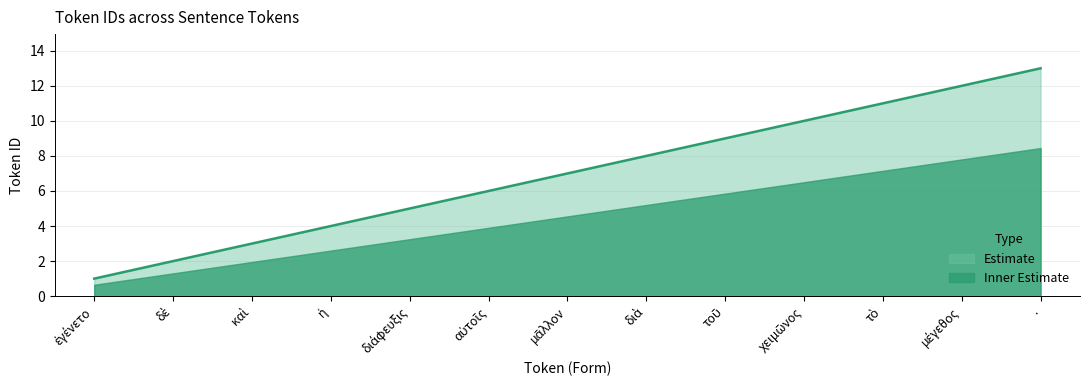

The chart shows a value of 8 at διὰ. True or false?

True